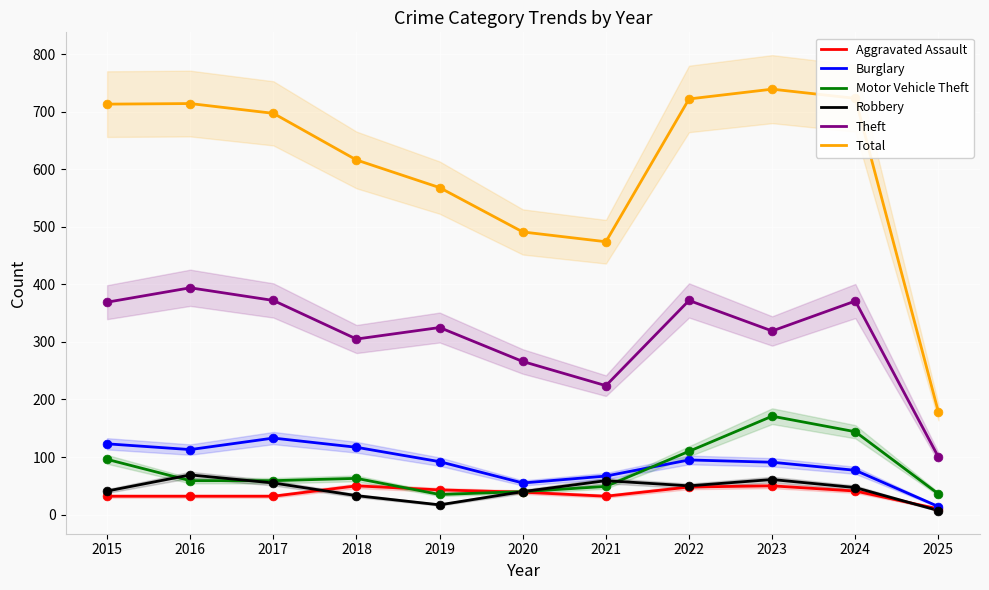

At which category is the sum across all series the highest?

2023